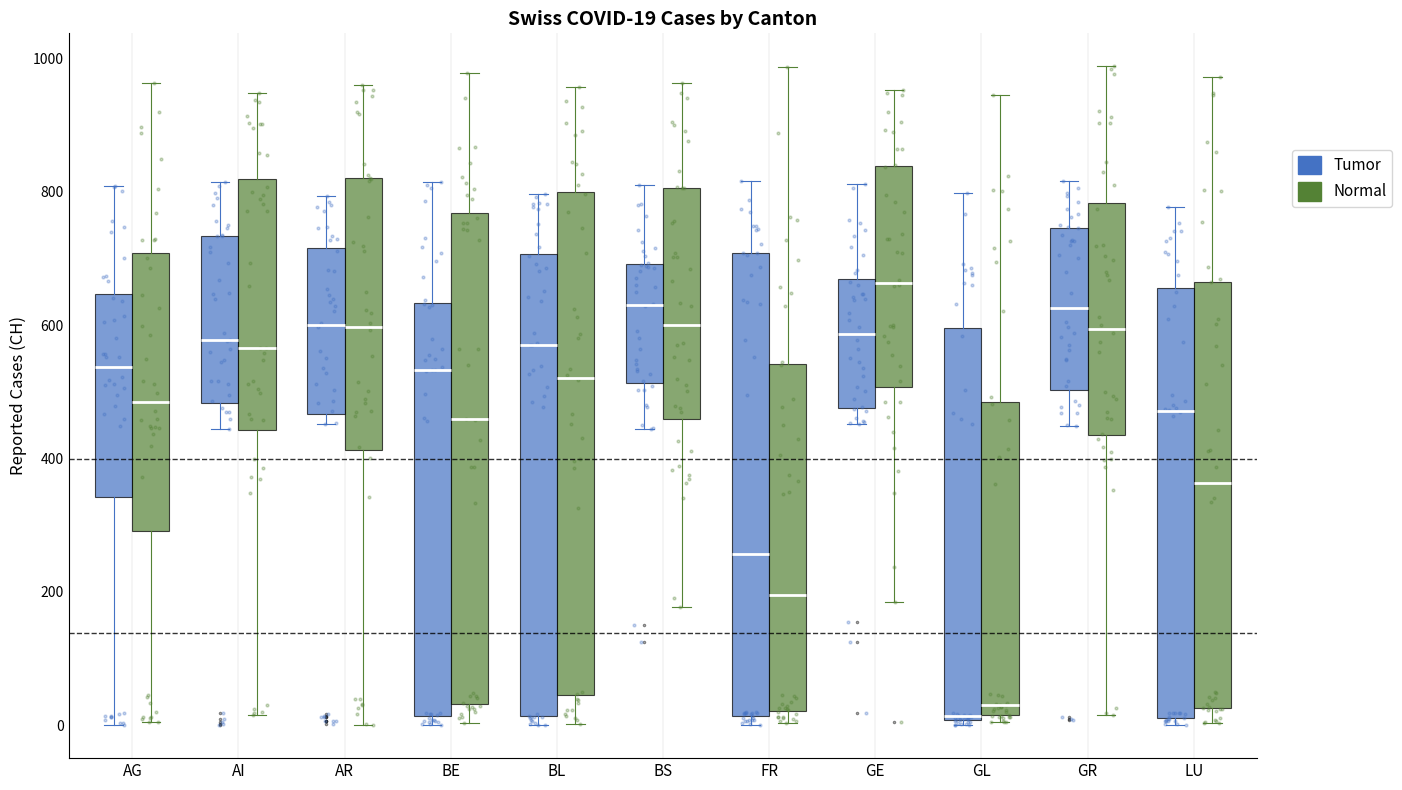

Which box's median line is the highest?

GE (Normal)